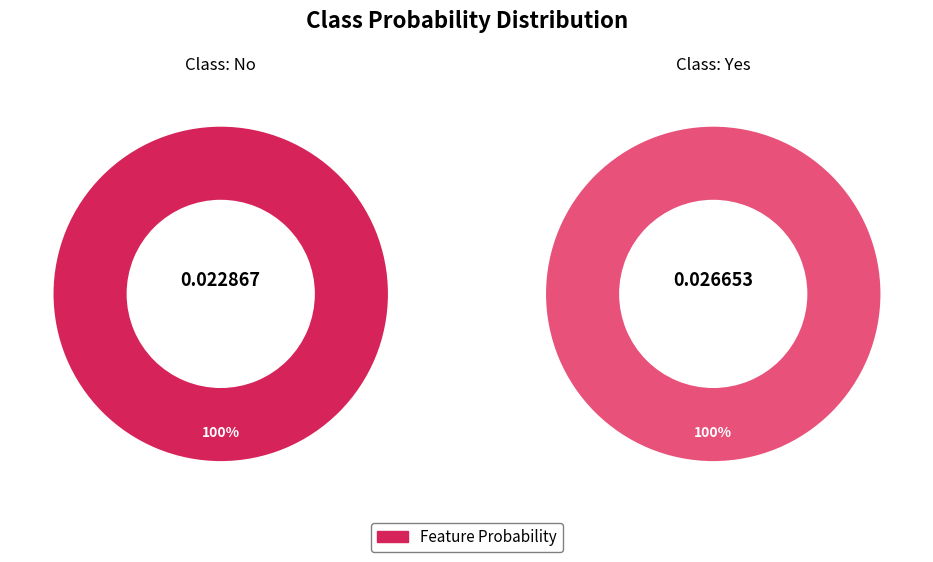

Which category has the smallest portion of the pie?

No